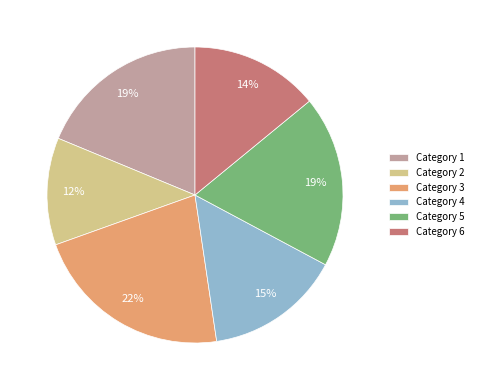

To the nearest percent, what is the difference between the Category 5 and Category 4 slice percentages?

4%